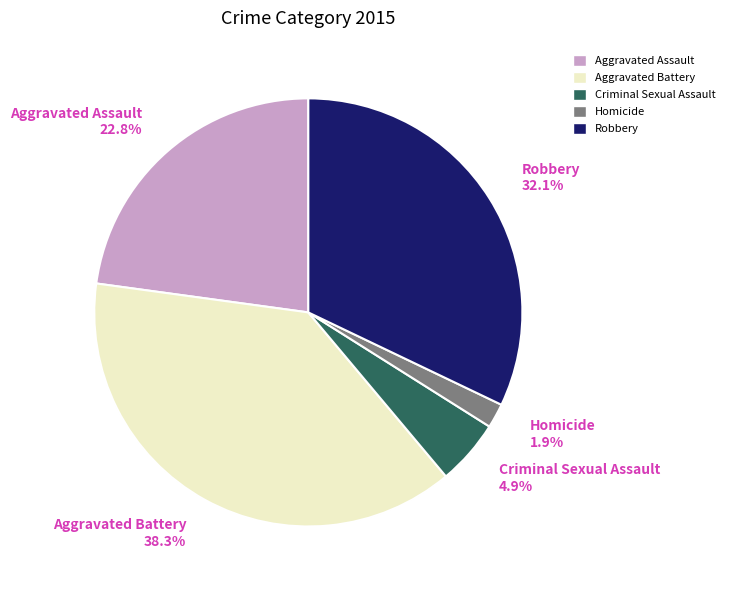

What percentage do Aggravated Battery and Criminal Sexual Assault together represent?

43.2%